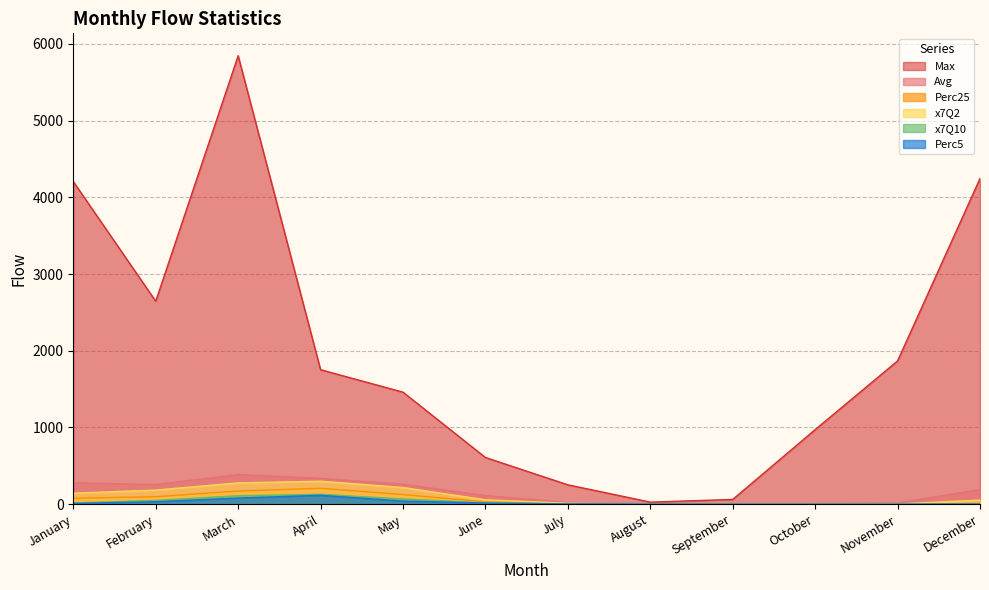

Is it true that Avg equals 361.5 at February?

False